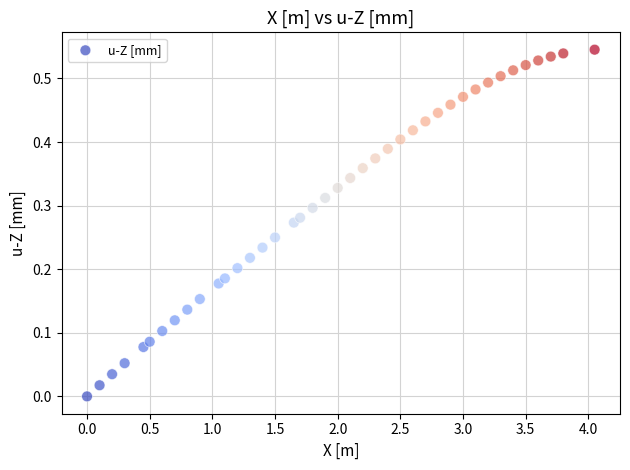

What is the range of X values (max minus min)?

4.1